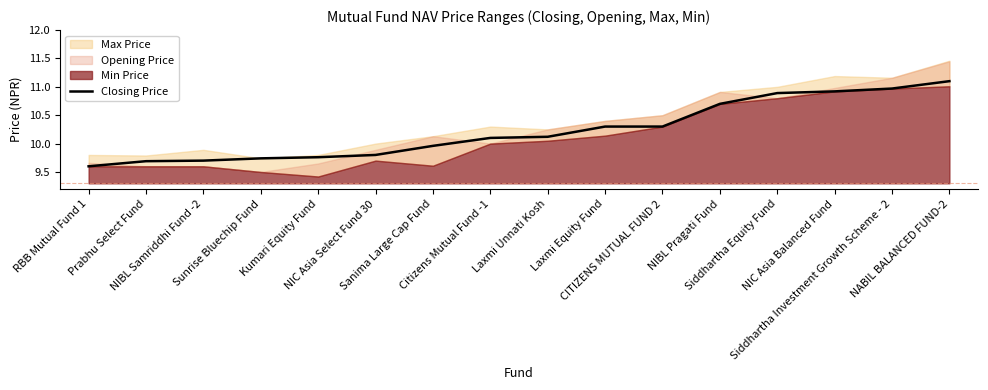

What is the label of the 13th point from the right?

Sunrise Bluechip Fund